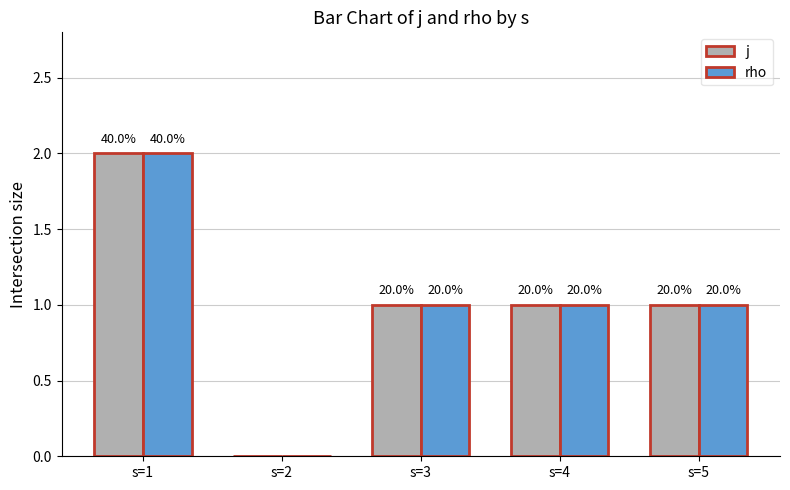

What are all the series names shown in the legend?

j, rho